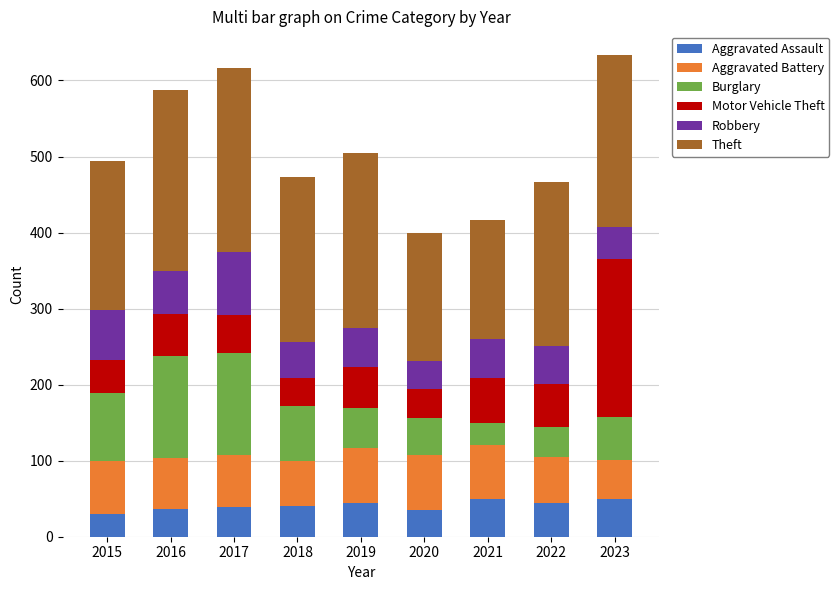

What is the total value across all series at 2019?

504